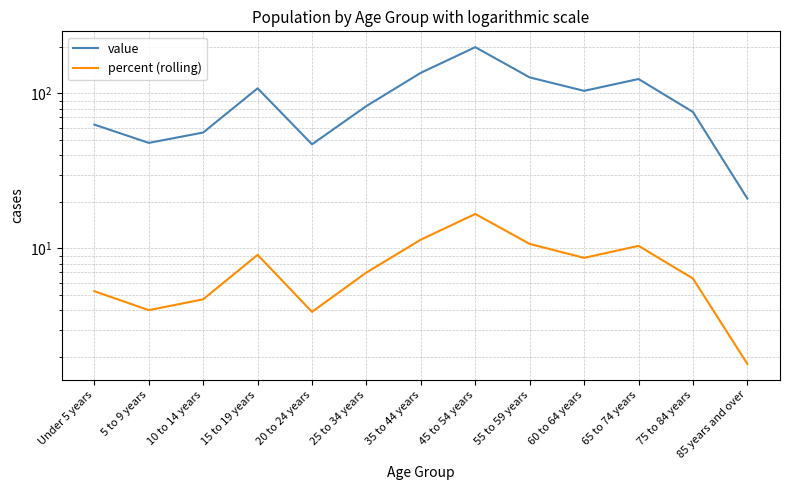

List the series in order of their peak value, highest first.

value, percent (rolling)